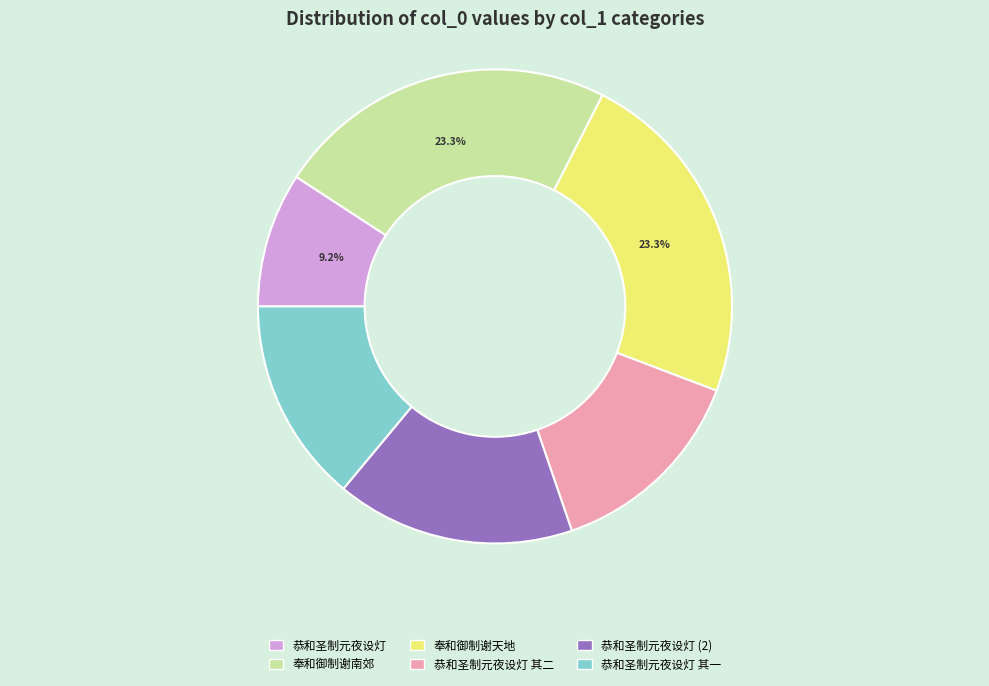

To the nearest percent, what is the difference between the largest and smallest slice percentages?

14%